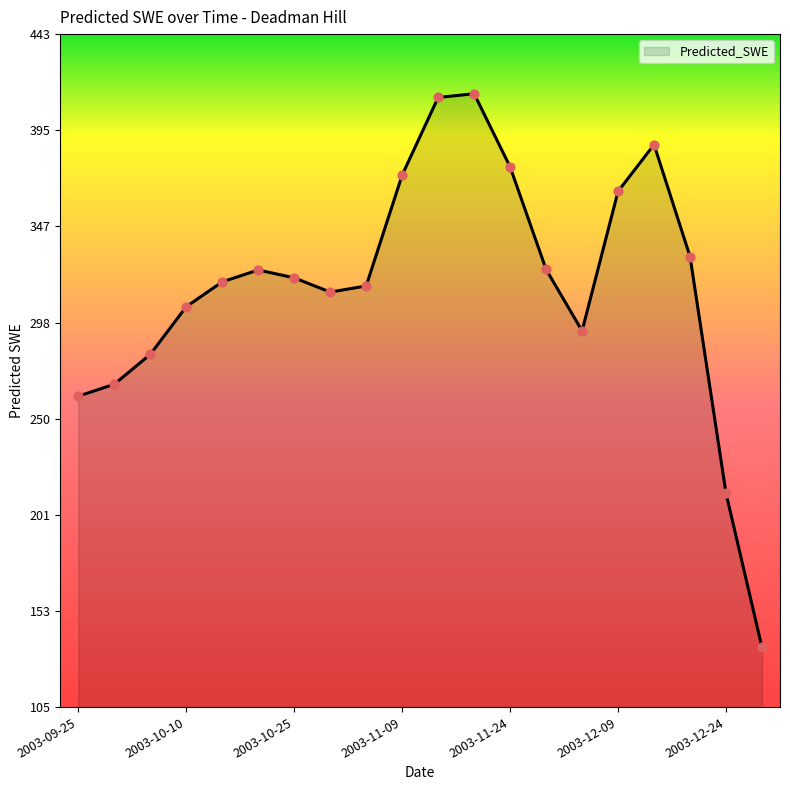

What is the difference between the maximum and minimum values?

278.7